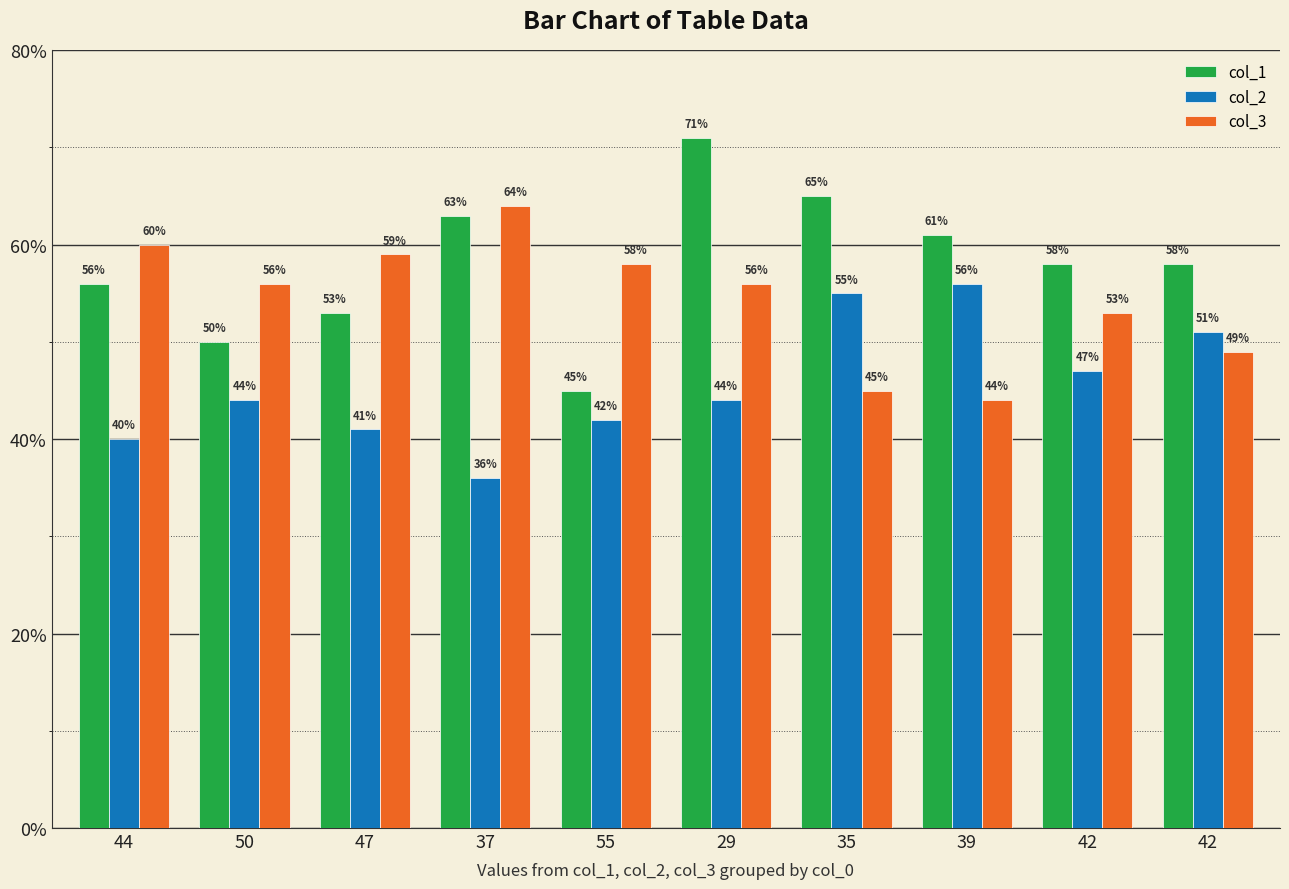

What is the minimum value for col_2?

36